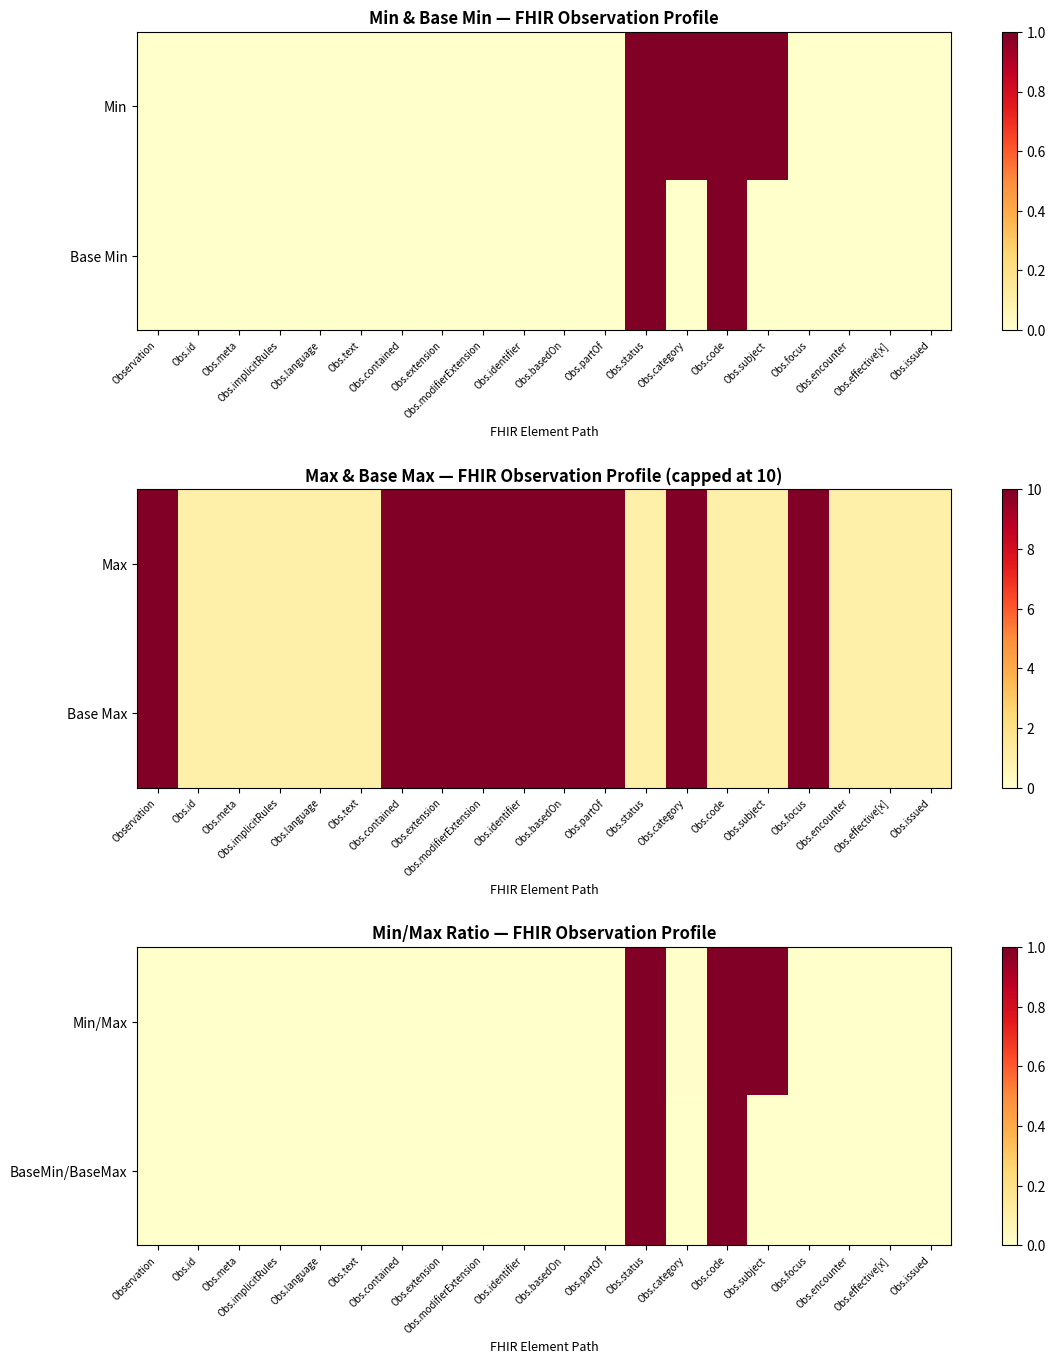

At which label is BaseMin/BaseMax closest to 0?

Observation